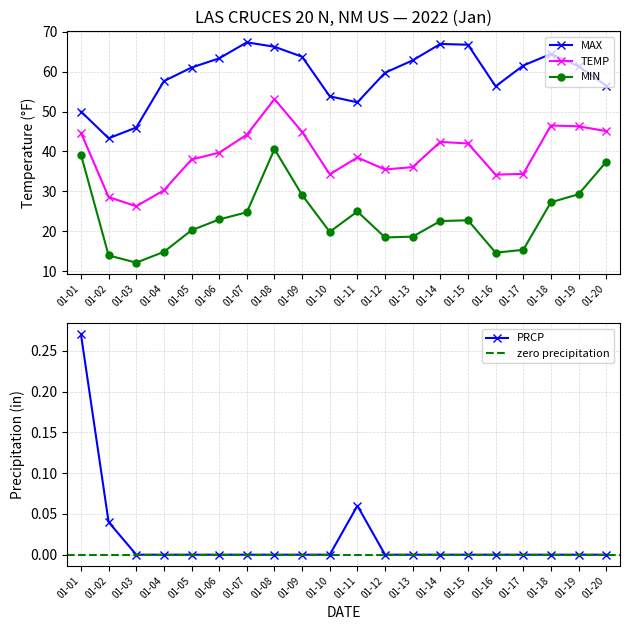

What is the value of the MAX point at the 18th from the left?

64.4